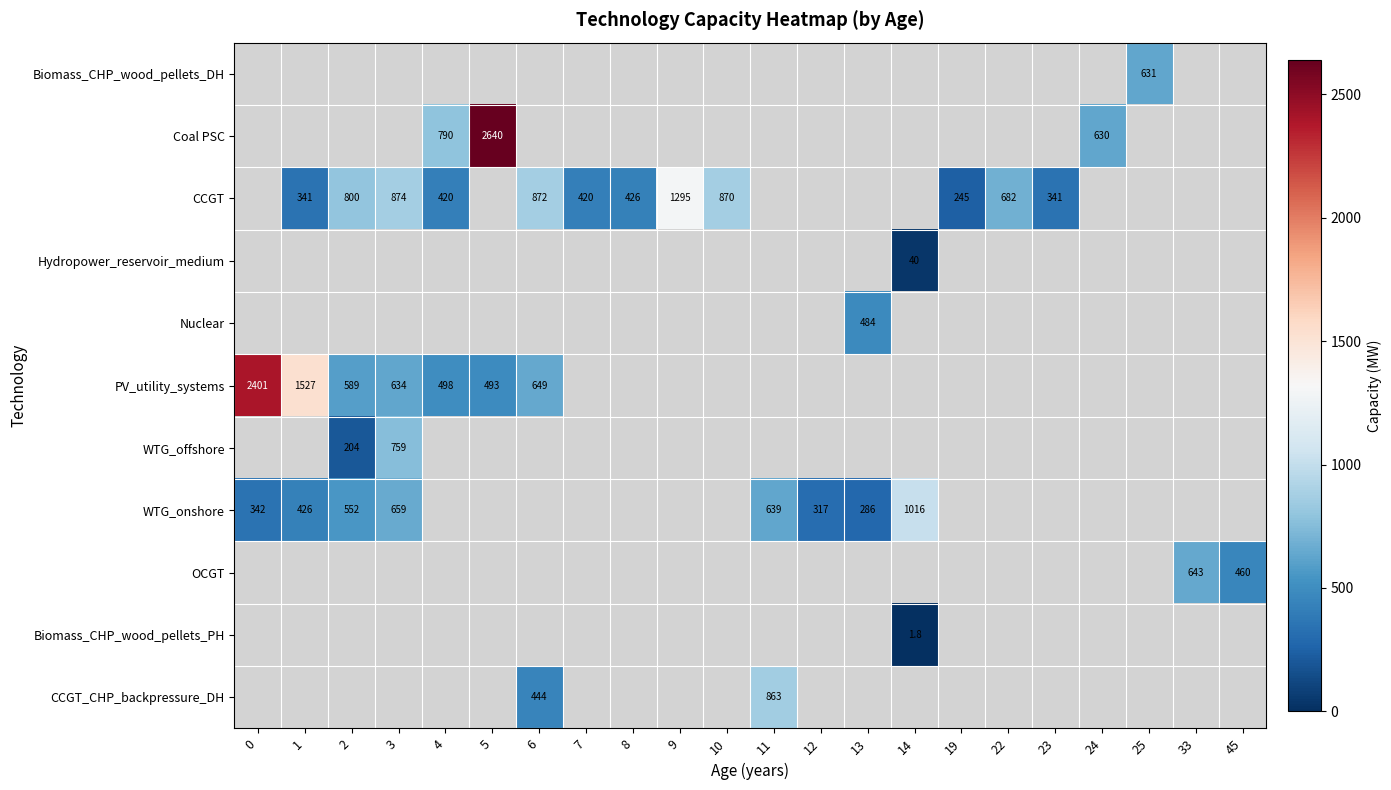

Which has a higher value, 3 or 1?

1